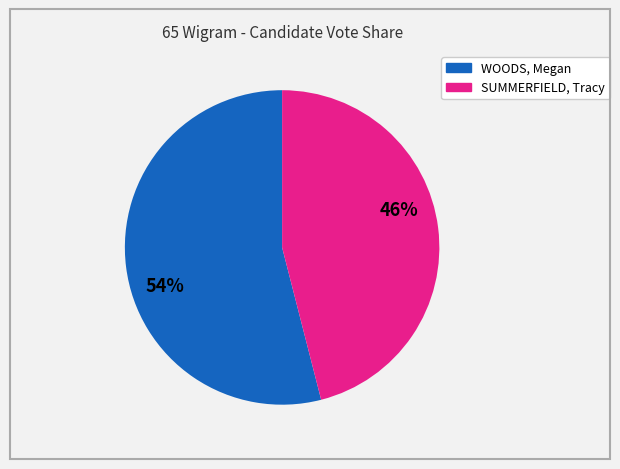

How many segments does this pie chart have?

2